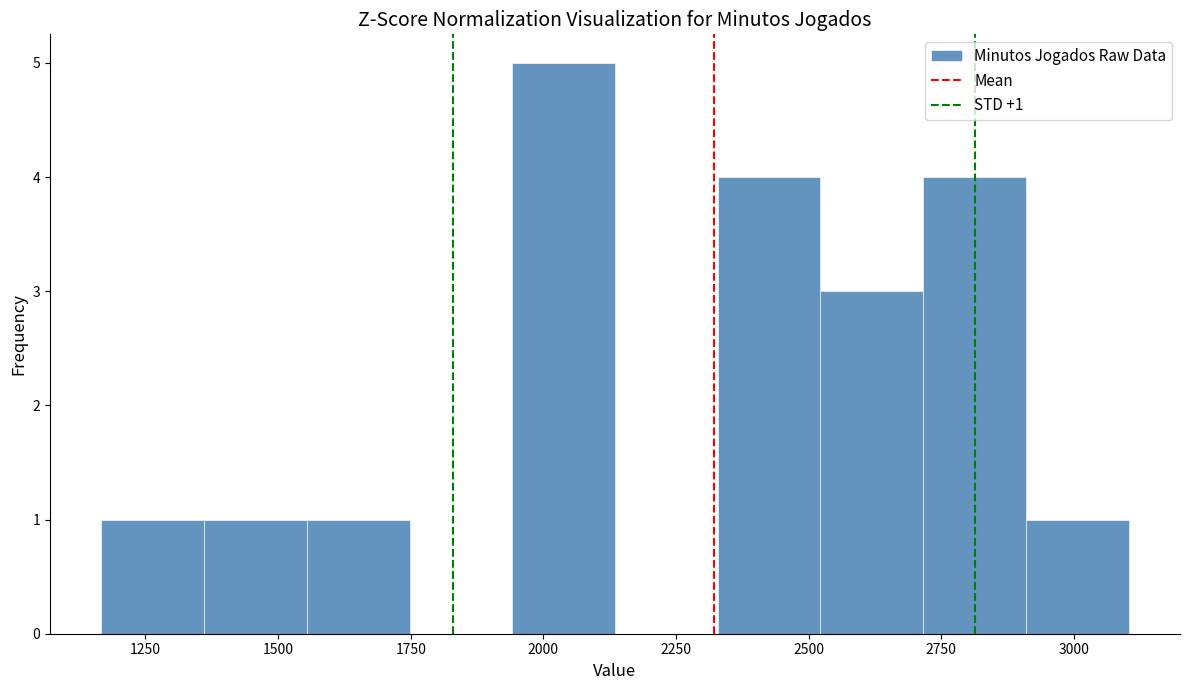

Around what value on the x-axis is the tallest bar? Give the approximate position of its centre, as read against the axis.

2050